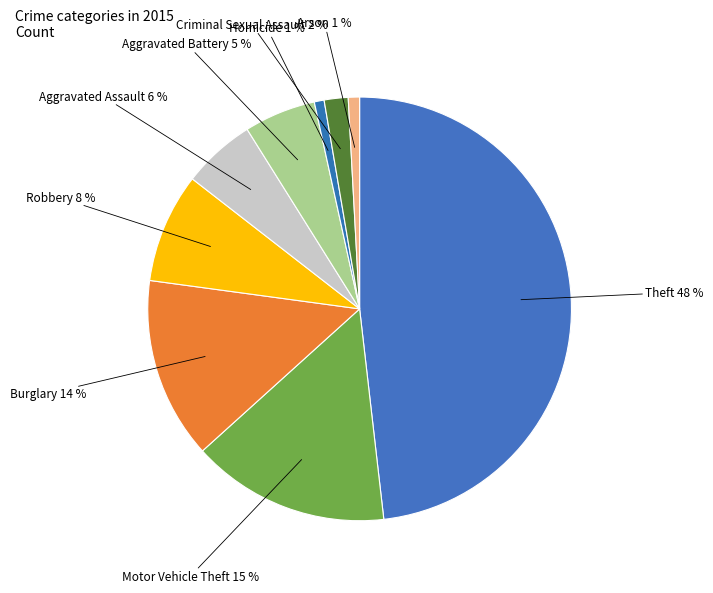

Do Robbery and Arson together represent more than half of the pie?

No